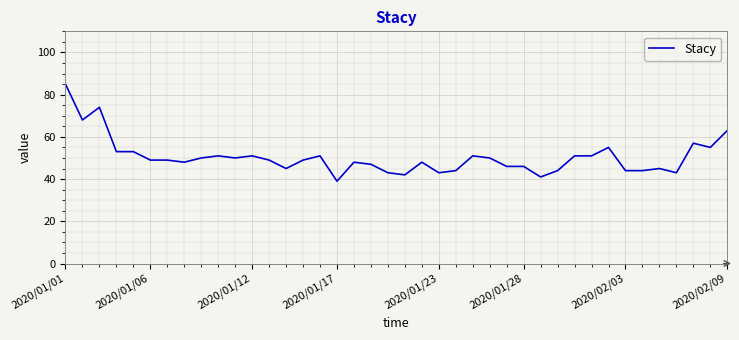

What is the maximum value shown in the chart?

85